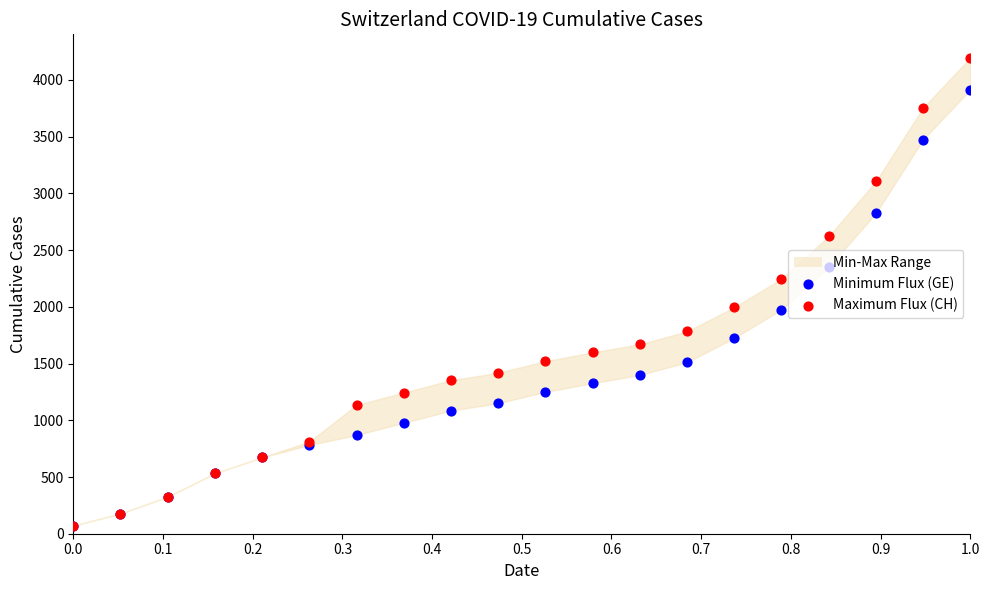

At which category is the sum across all series the highest?

1.0